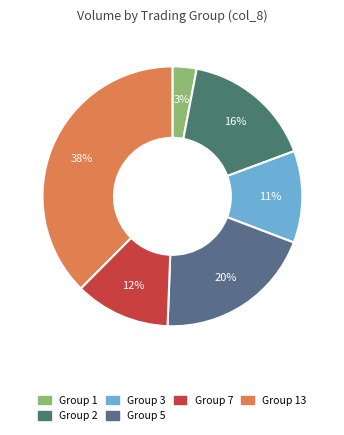

Count the number of slices in the pie.

6